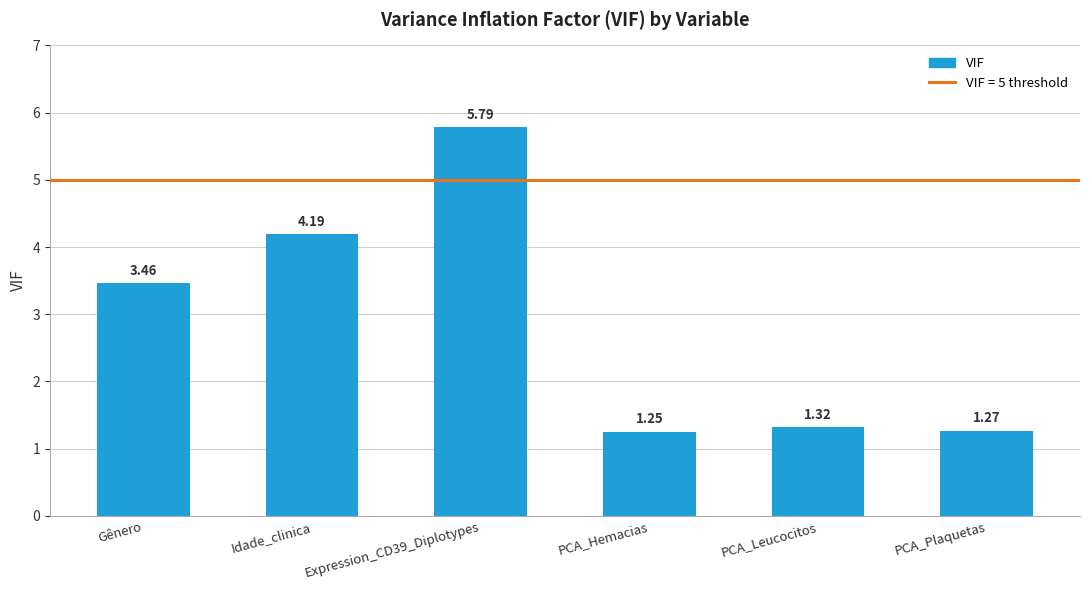

The value at Idade_clinica is 4.2. True or false?

True